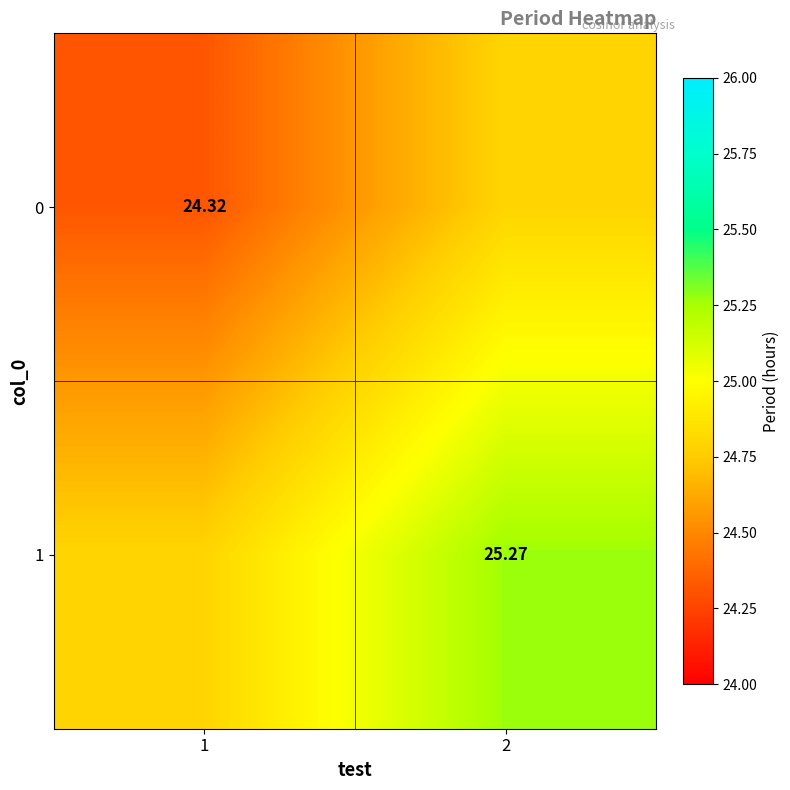

Is the value of 1 at 2 greater than the value of 0 at 1?

Yes